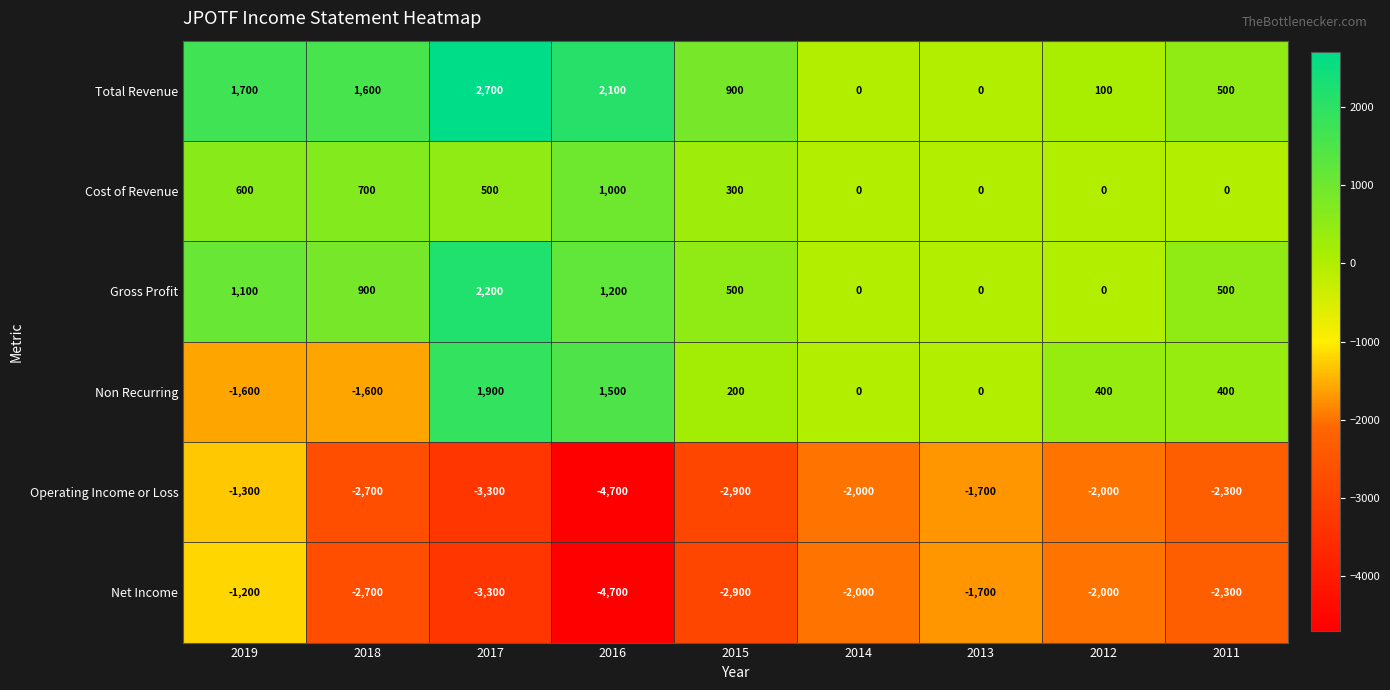

Read the Gross Profit value at 2015.

500